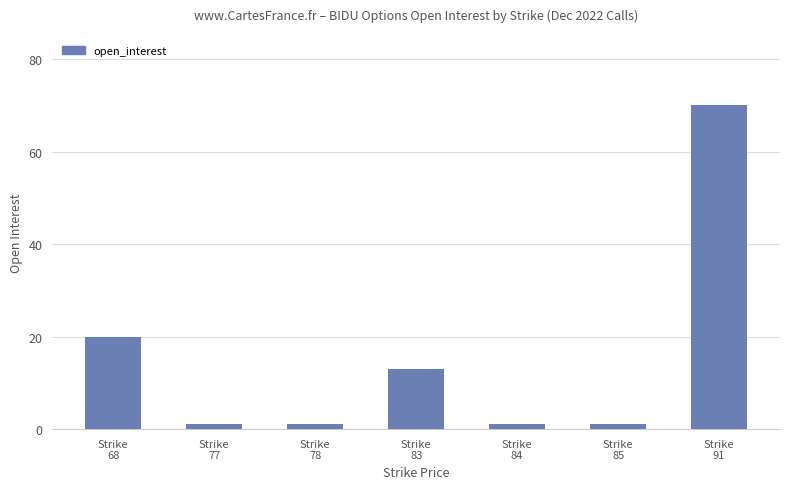

What is the difference between the maximum and minimum values?

69